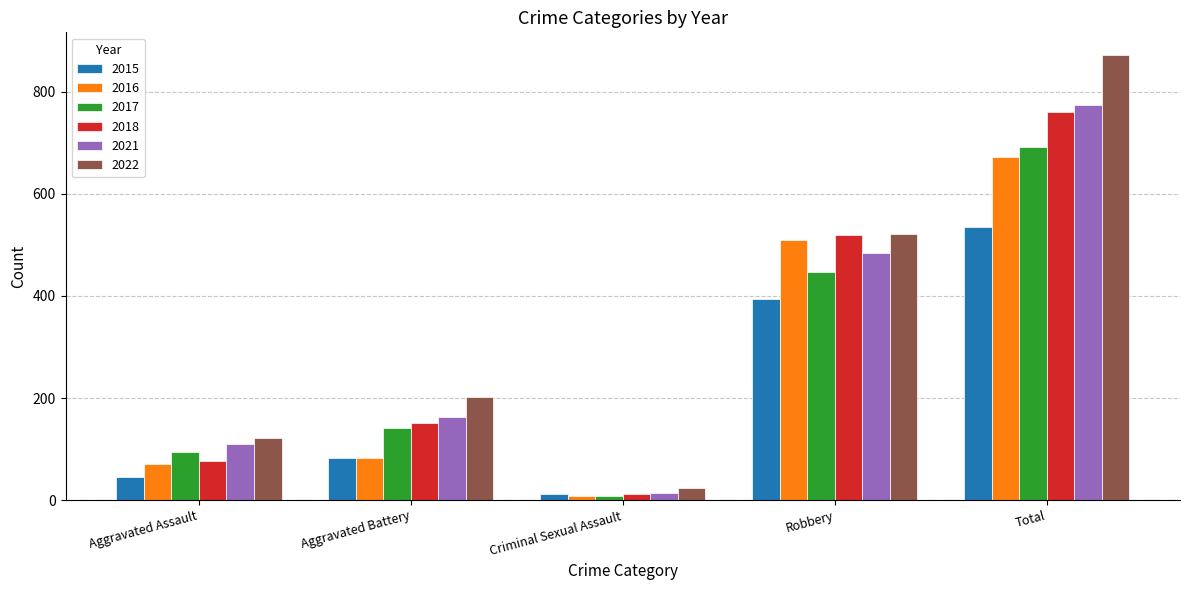

What is the spread (max minus min) of values at Total?

338